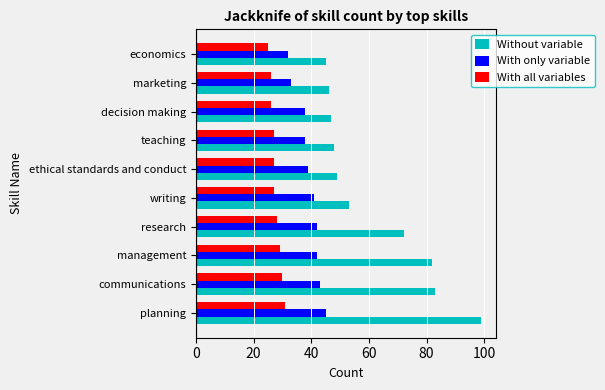

What is the sum of all Without variable values?

624